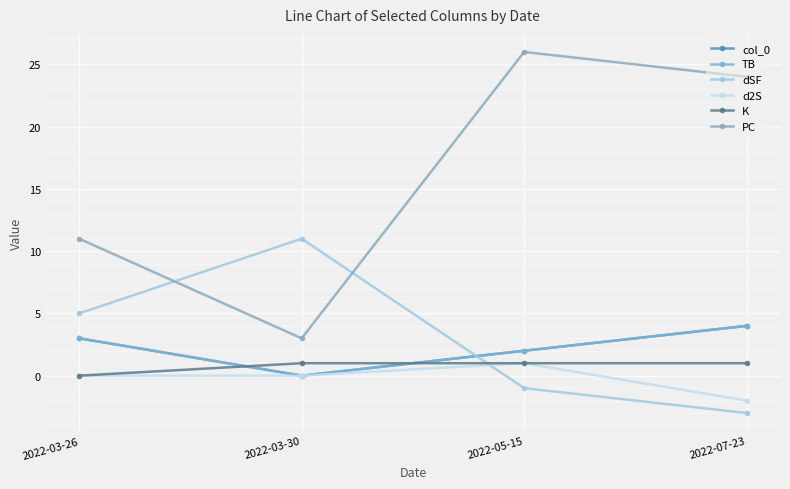

What position from the right is 2022-05-15?

2